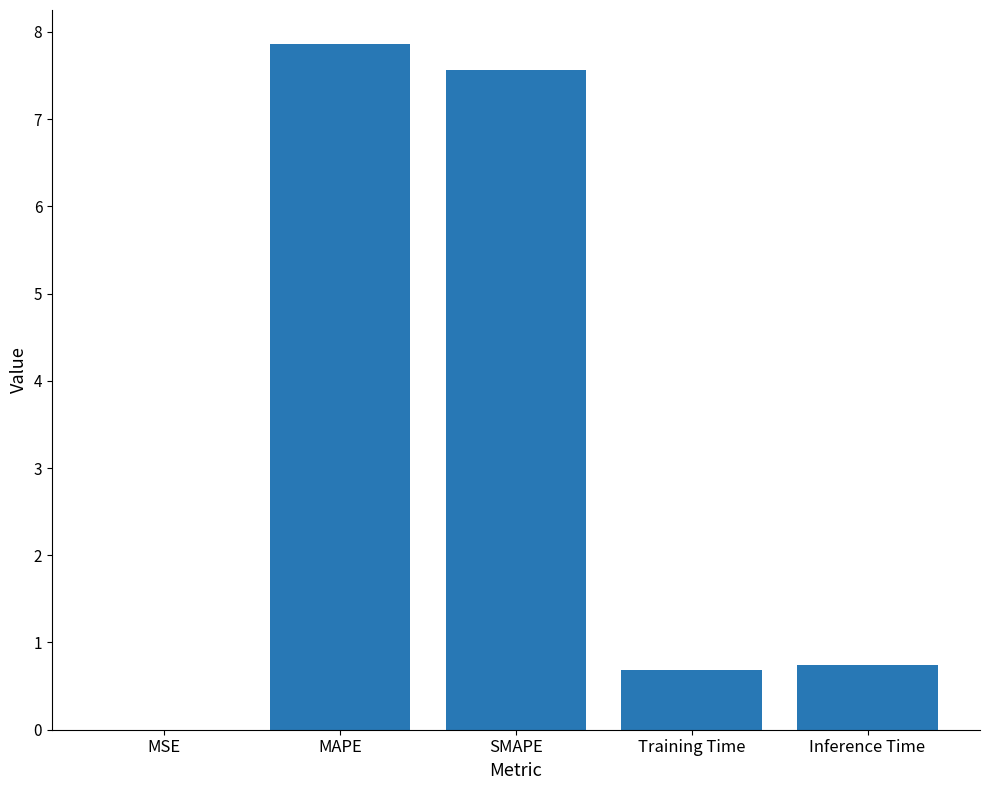

What is the sum of the values at Training Time and MSE?

0.7